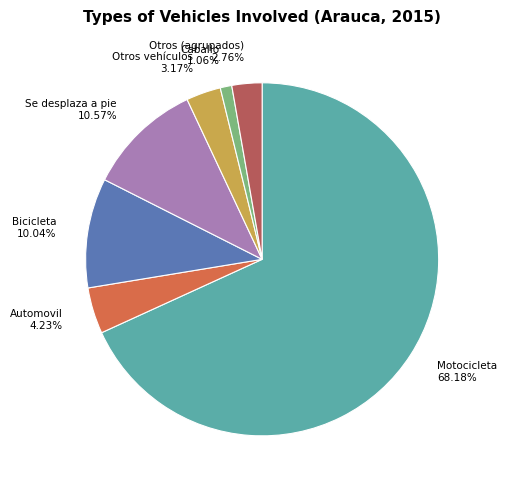

How many slices are in this pie chart?

7